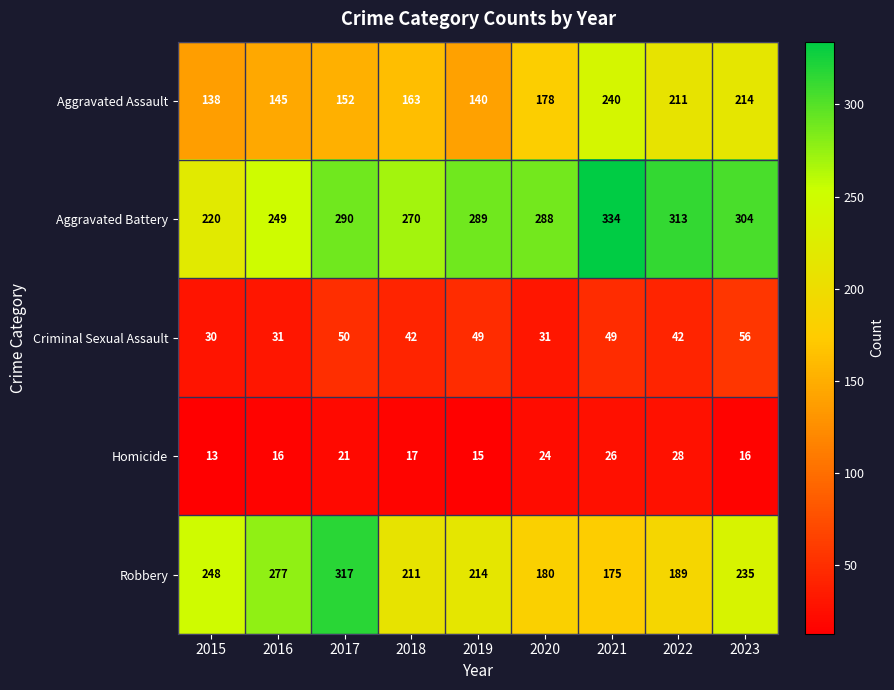

List the series in order of their peak value, lowest first.

Homicide, Criminal Sexual Assault, Aggravated Assault, Robbery, Aggravated Battery